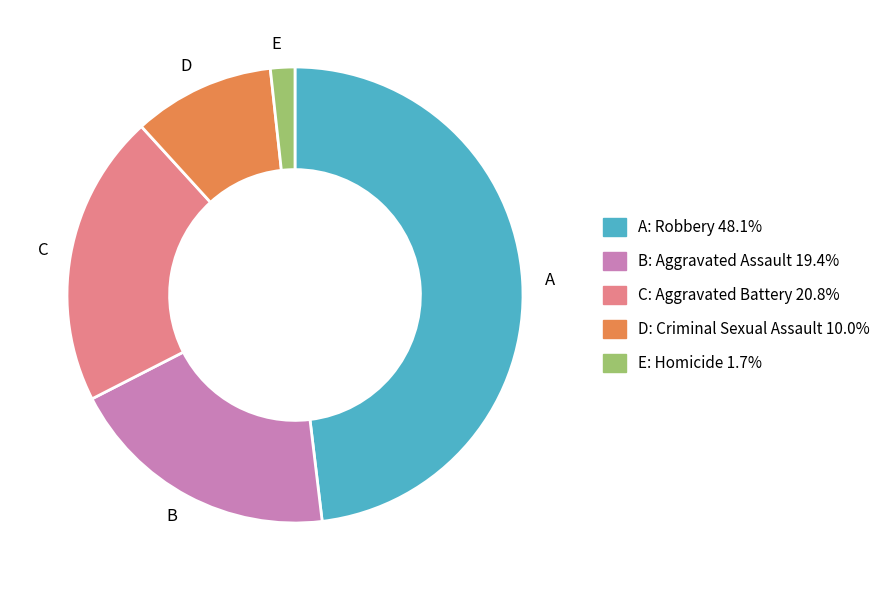

What is the ratio of the value at C to the value at D?

2.1